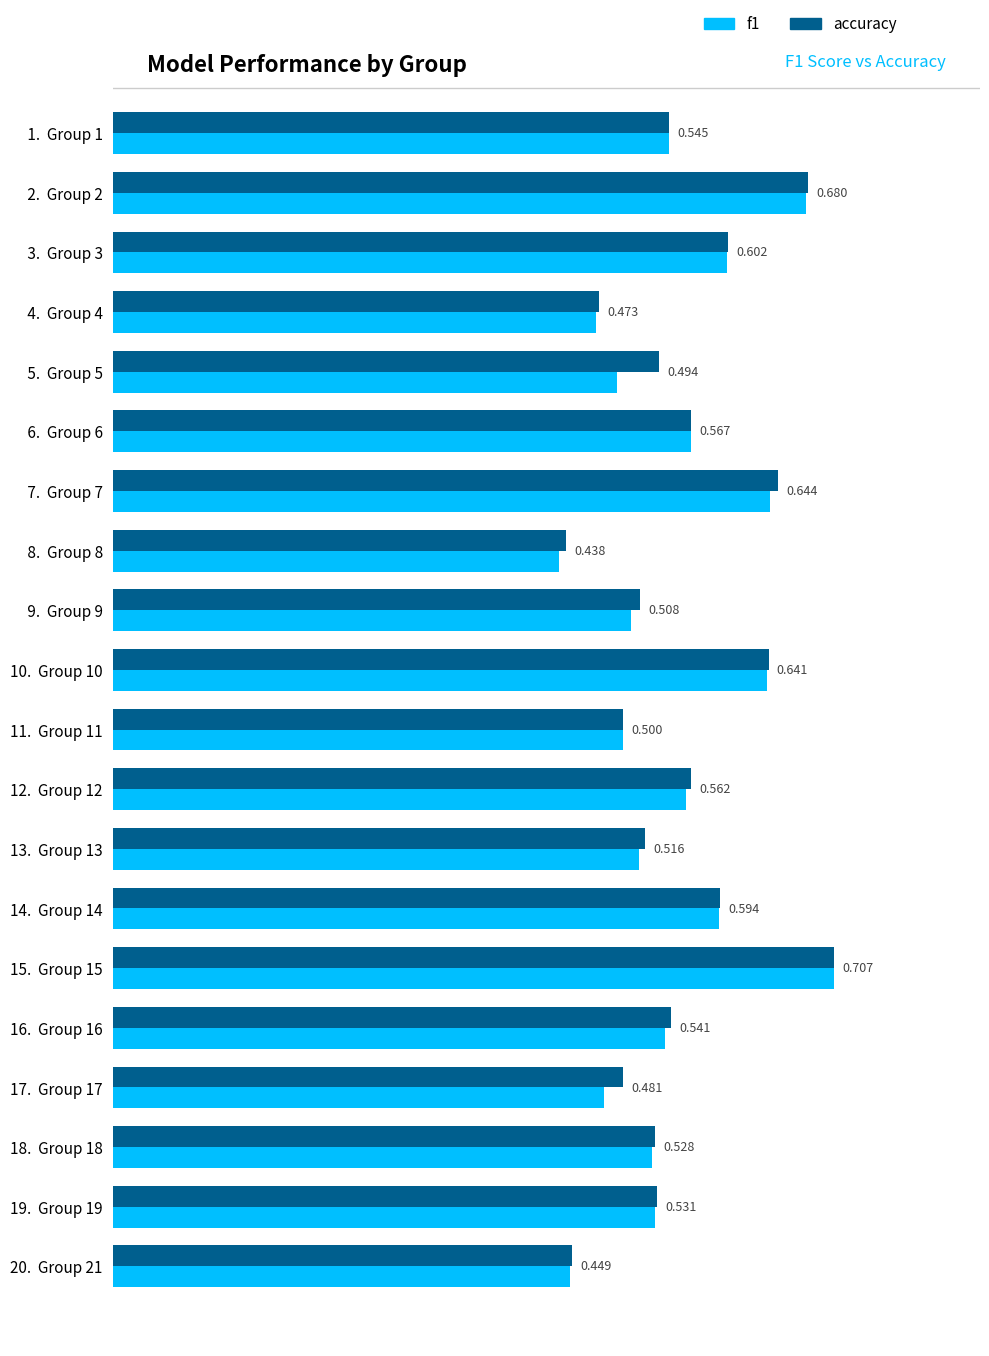

Between  7.  Group 7 and 18.  Group 18, which series saw the biggest shift?

accuracy